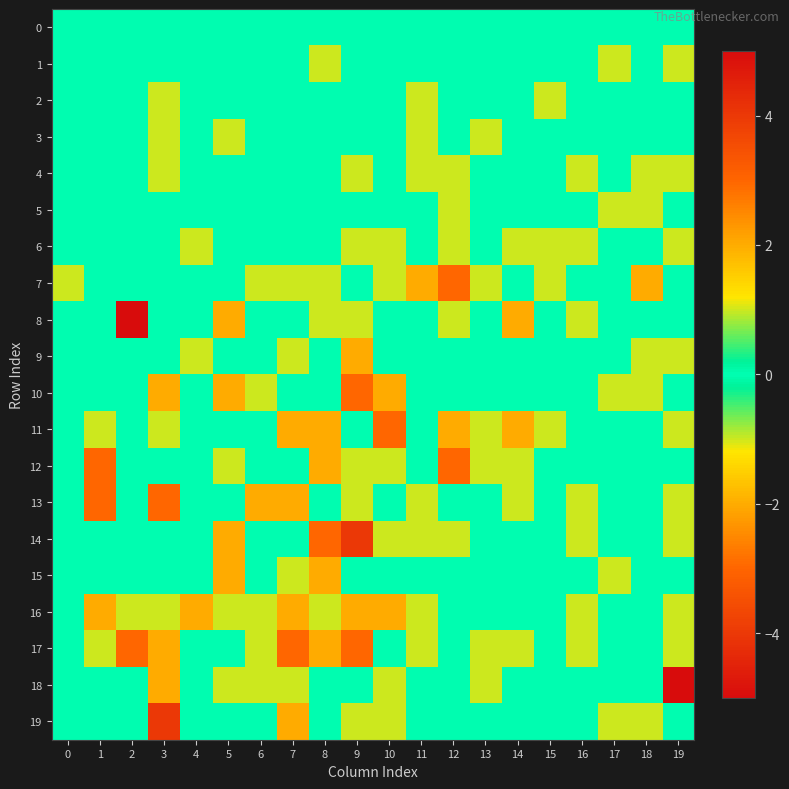

What is the difference between the highest and lowest values at 15?

2